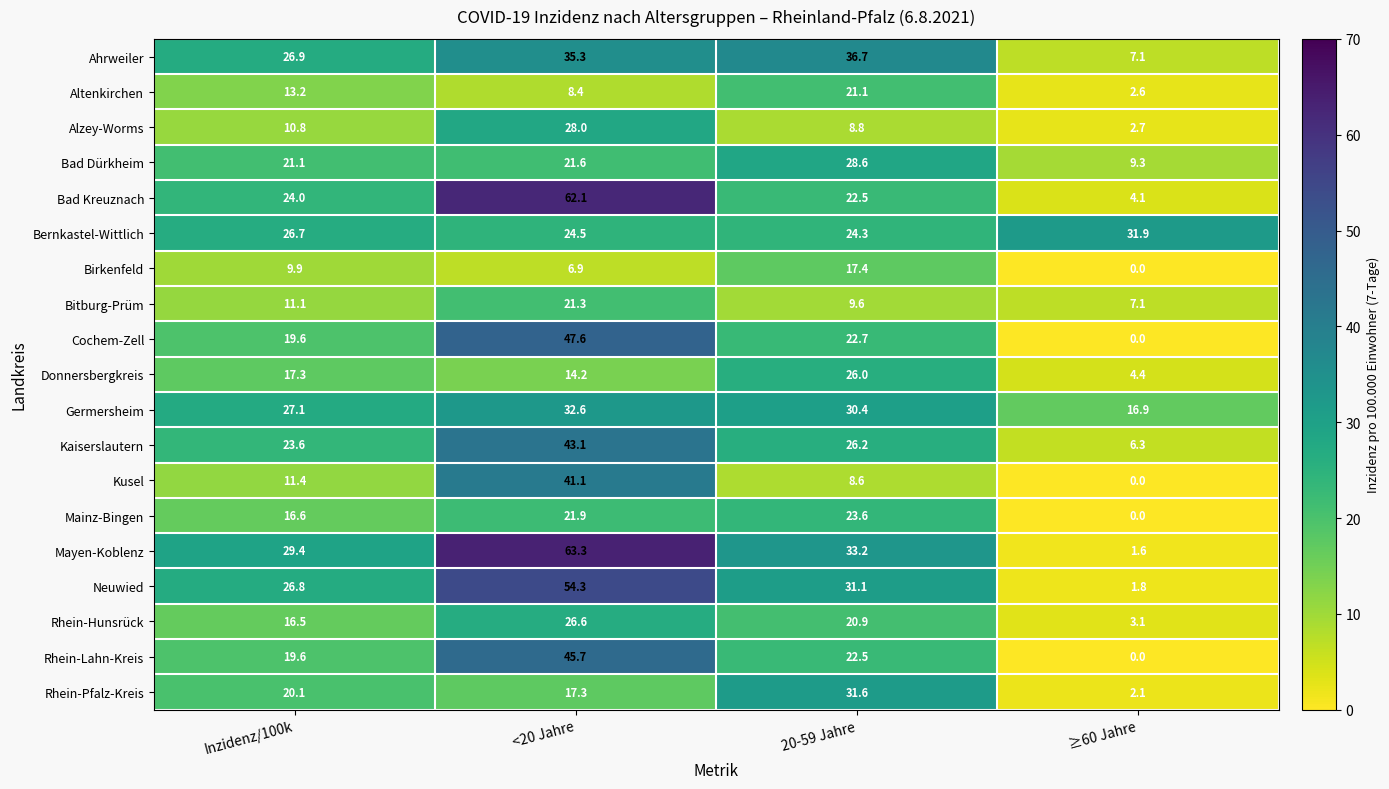

Which series changed the most between <20 Jahre and 20-59 Jahre?

Bad Kreuznach